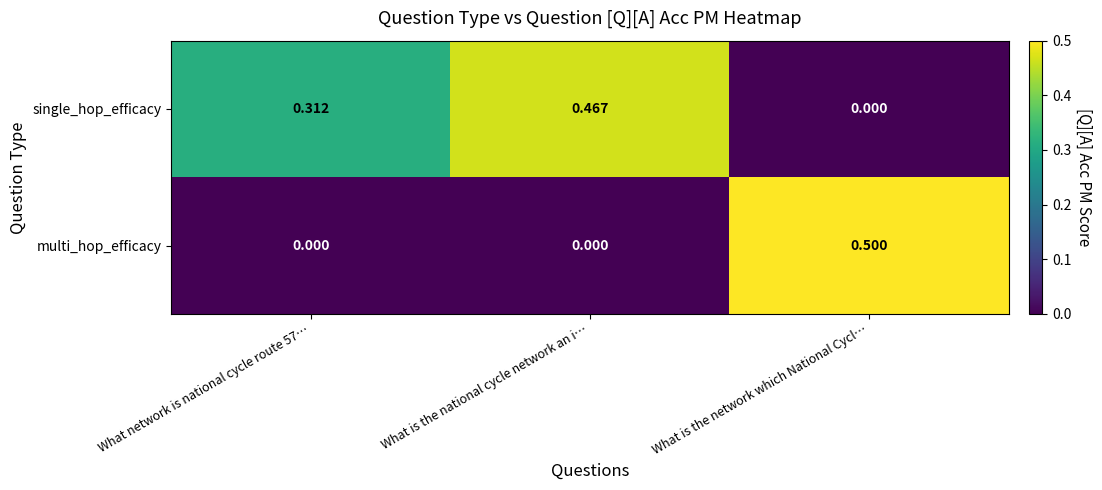

Is the value of single_hop_efficacy at What is the national cycle network an i… greater than the value of multi_hop_efficacy at What network is national cycle route 57…?

Yes